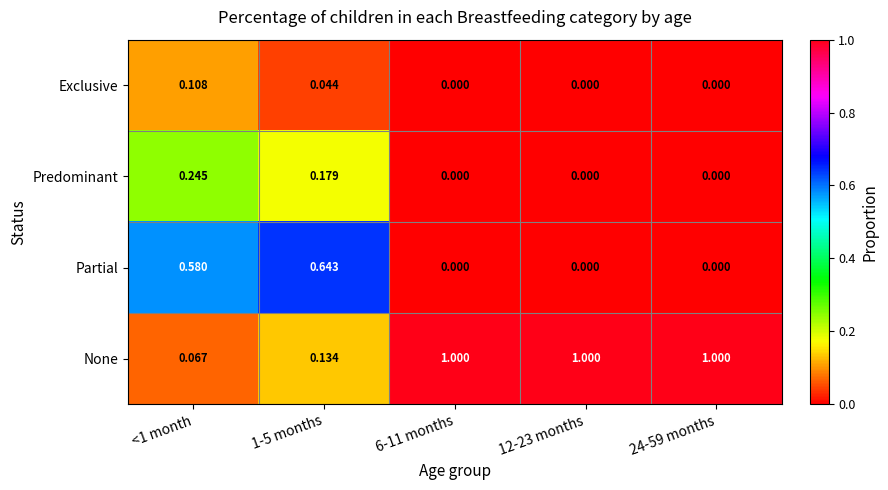

Which series has the widest spread of values?

None